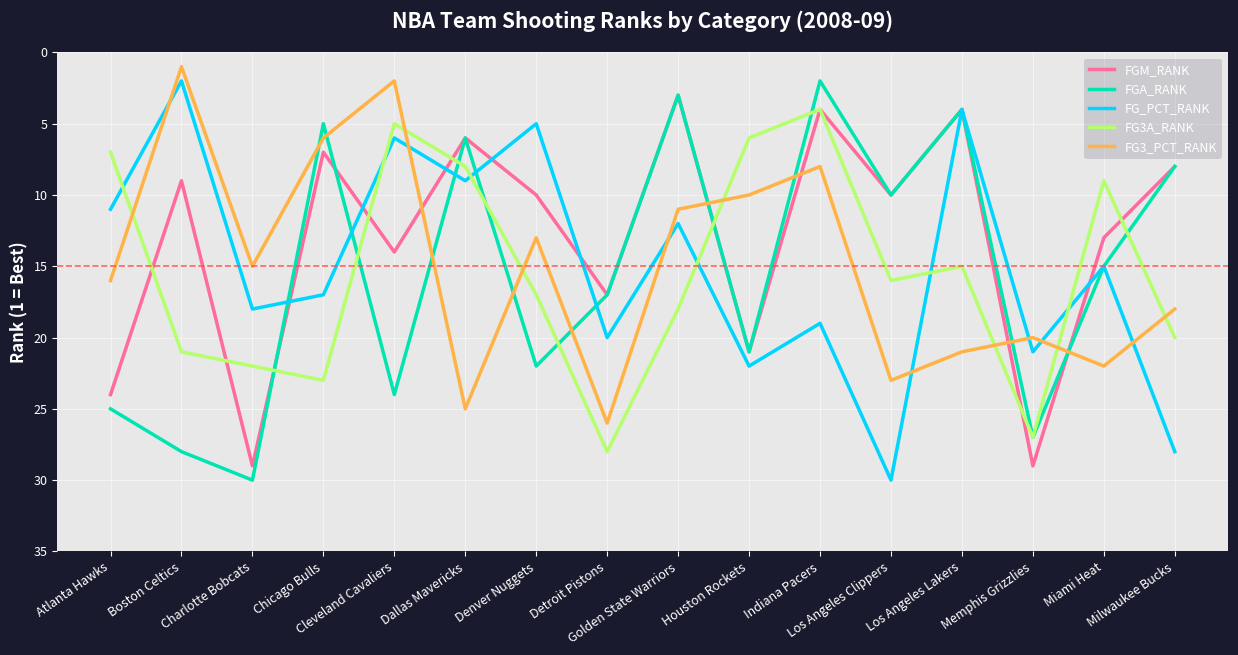

Reading right to left, extract all data points from this chart.

FGM_RANK: 8	13	29	4	10	4	21	3	17	10	6	14	7	29	9	24
FGA_RANK: 8	15	27	4	10	2	21	3	17	22	6	24	5	30	28	25
FG_PCT_RANK: 28	15	21	4	30	19	22	12	20	5	9	6	17	18	2	11
FG3A_RANK: 20	9	27	15	16	4	6	18	28	17	8	5	23	22	21	7
FG3_PCT_RANK: 18	22	20	21	23	8	10	11	26	13	25	2	6	15	1	16